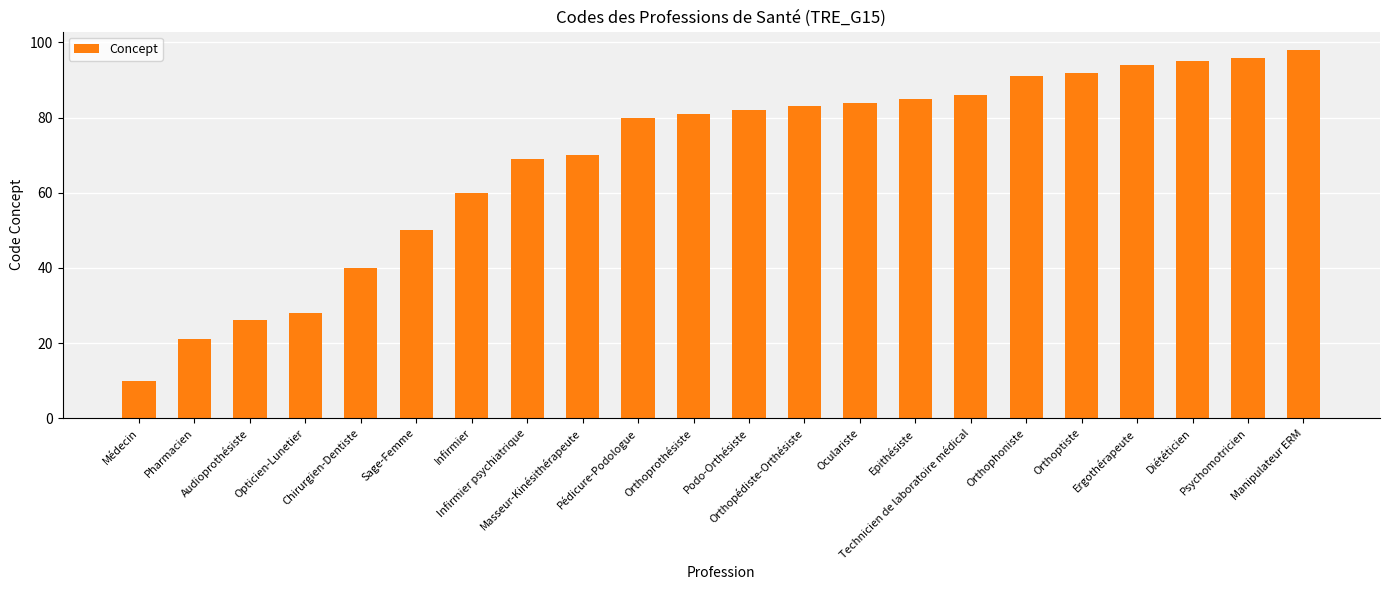

What is the smallest value displayed?

10